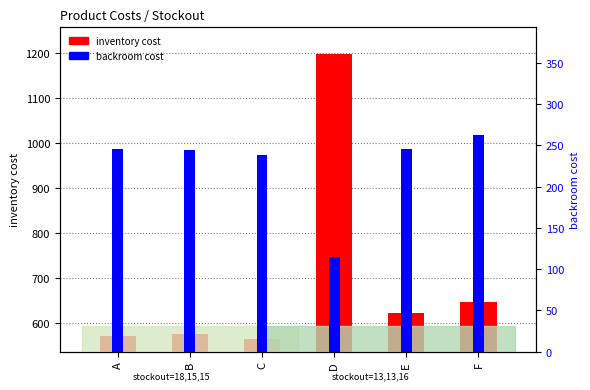

Rank the categories by inventory cost value from lowest to highest.

C, A, B, E, F, D